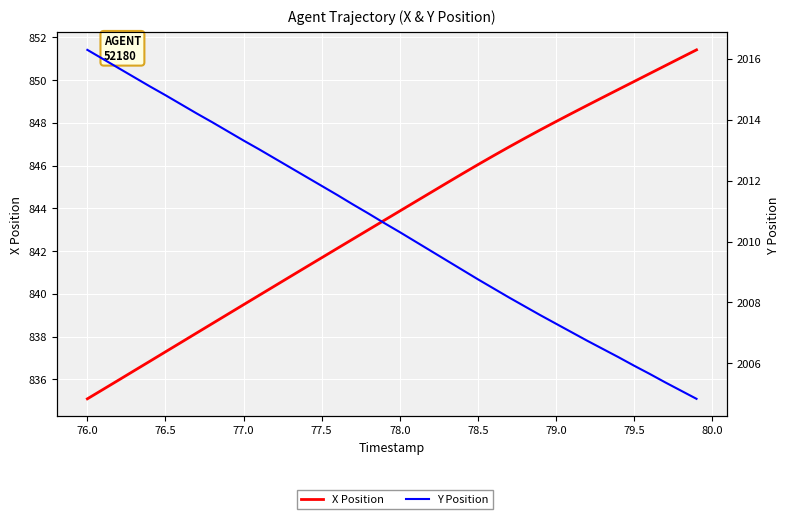

List the series in order of their overall mean, highest first.

Y Position, X Position